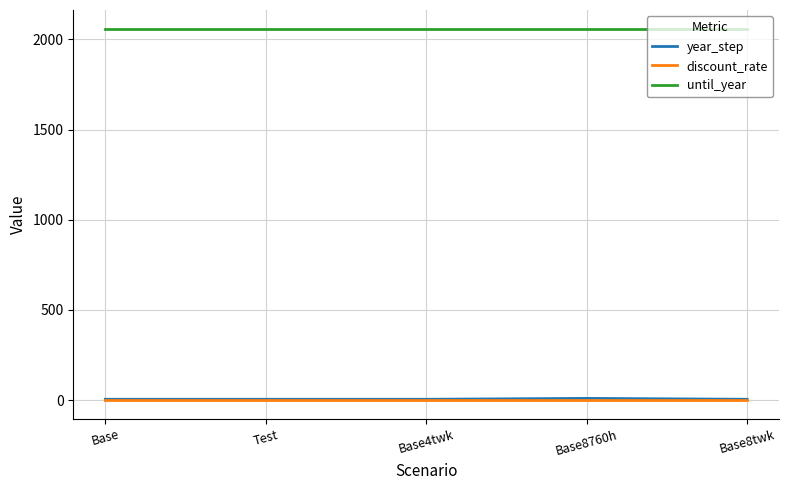

What is the greatest value displayed?

2060.0